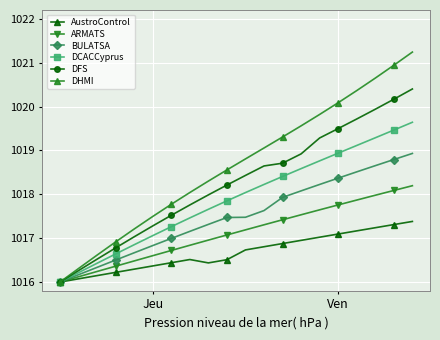

Which series has the widest spread of values?

DHMI